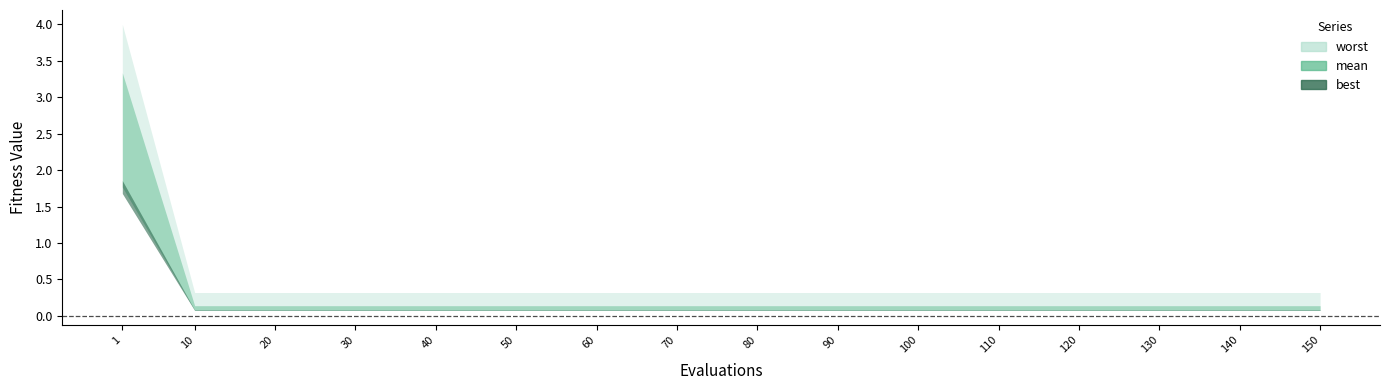

Between 100 and 40, which is larger?

100